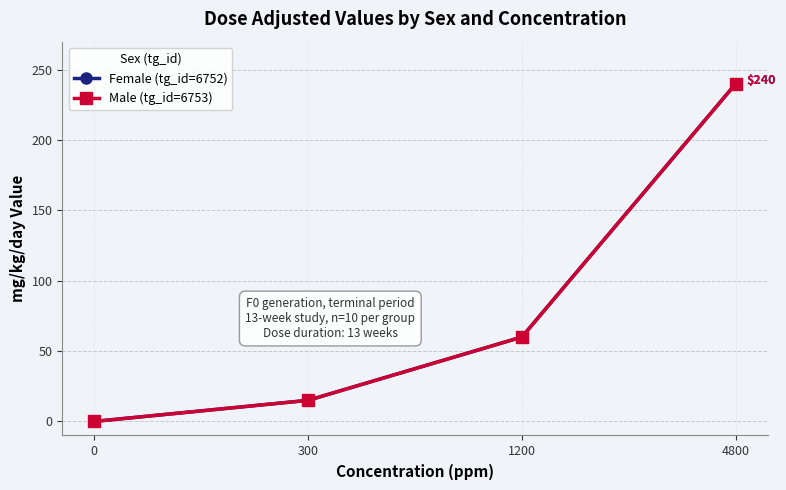

What is the difference between the maximum and minimum values in the Female (tg_id=6752) series?

240